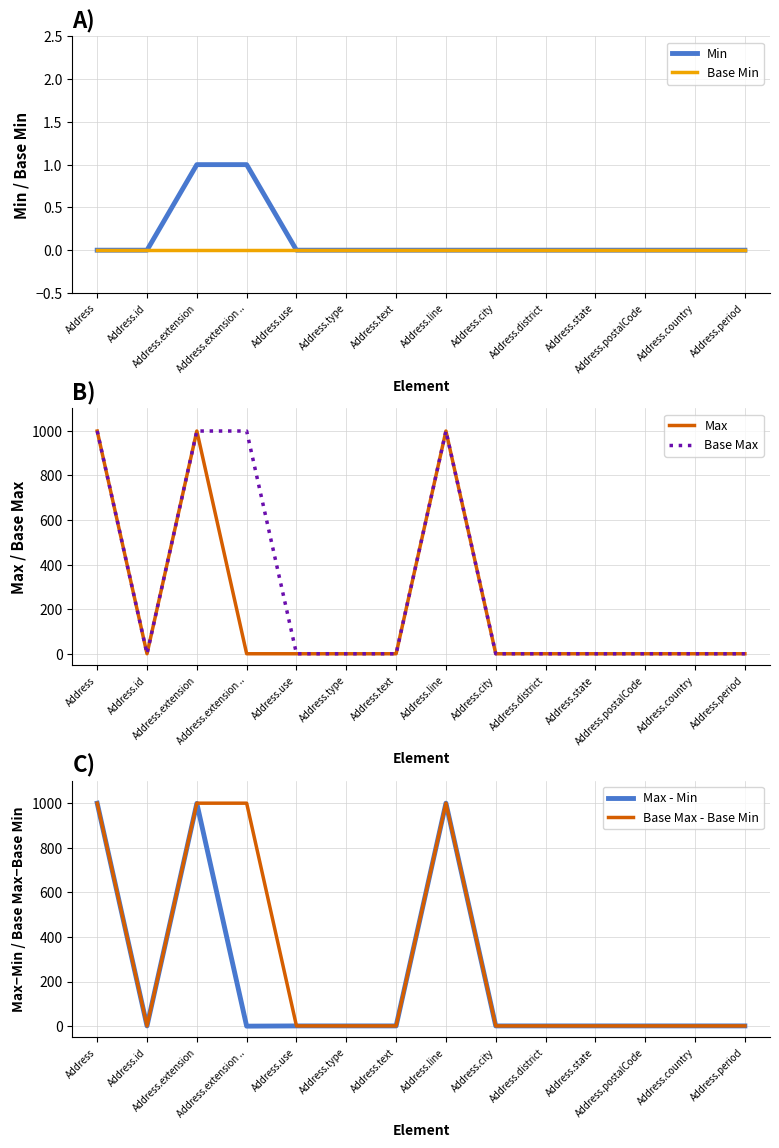

How many data points in Base Max - Base Min are above 1?

4